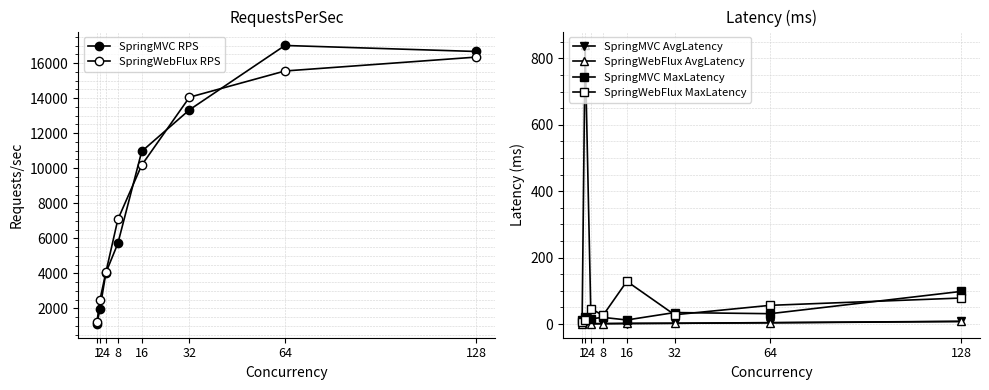

The SpringMVC MaxLatency series shows 12.4 at 16. True or false?

True